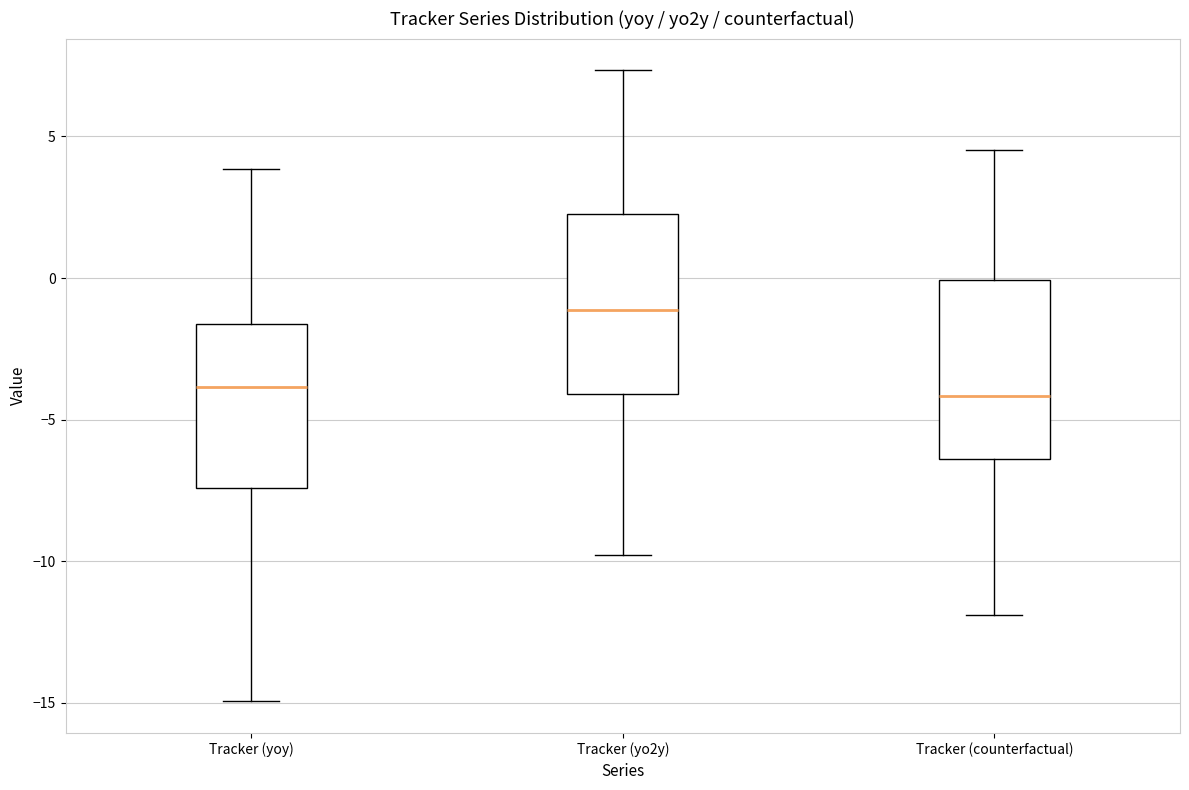

Where does the median line of the box for Tracker (yoy) sit on the y-axis? The values are not printed on the chart, so give them approximately, as read against the axis.

-4.0